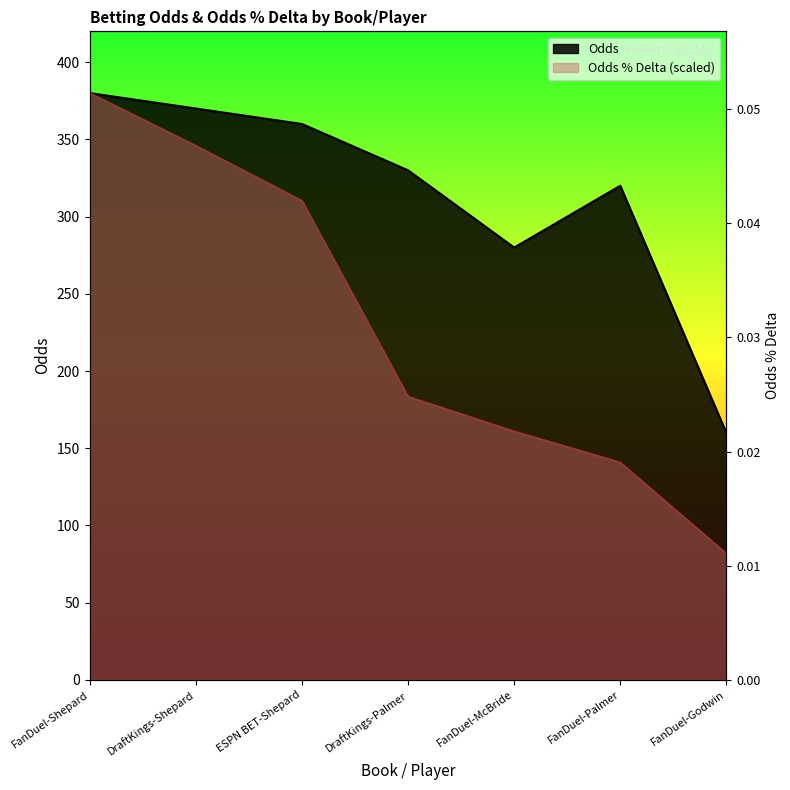

What is the sum of all Odds % Delta values?

1603.5